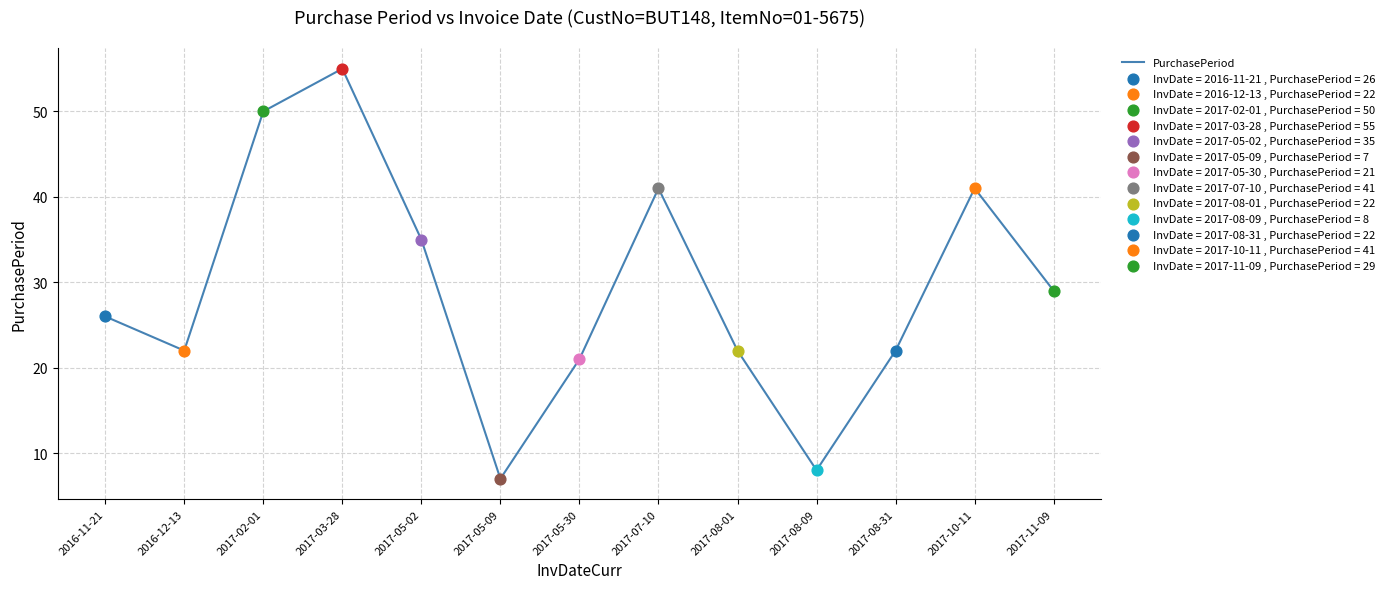

Approximately how many times larger is the value at 2017-03-28 compared to 2017-02-01?

1.1